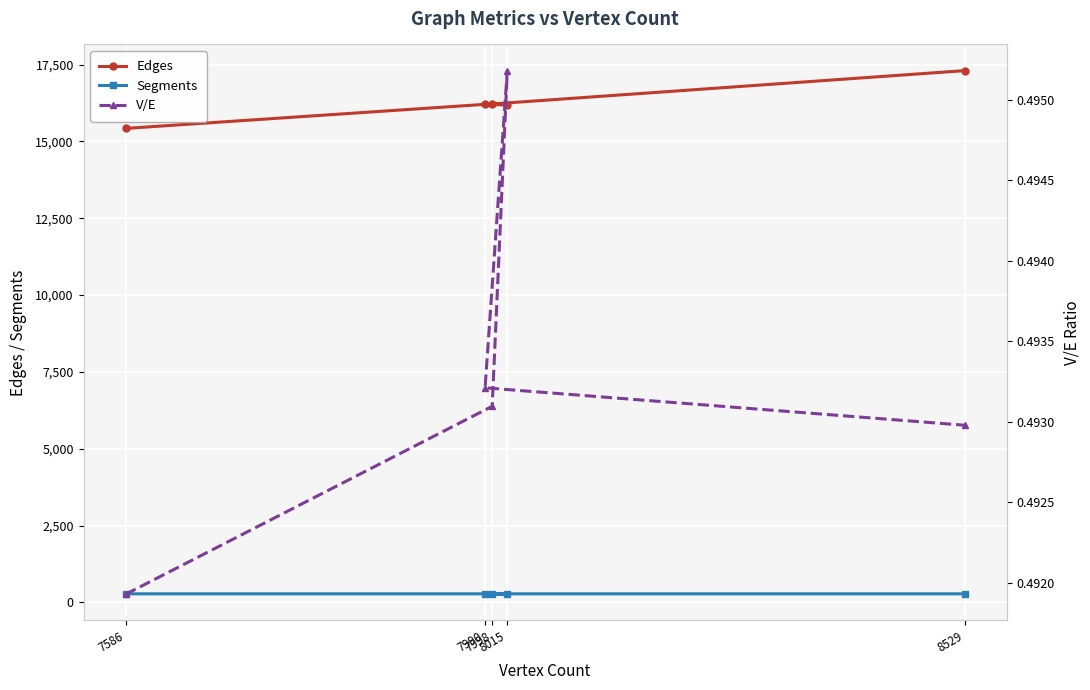

What is the value of the Edges point at the 4th from the left?

16186